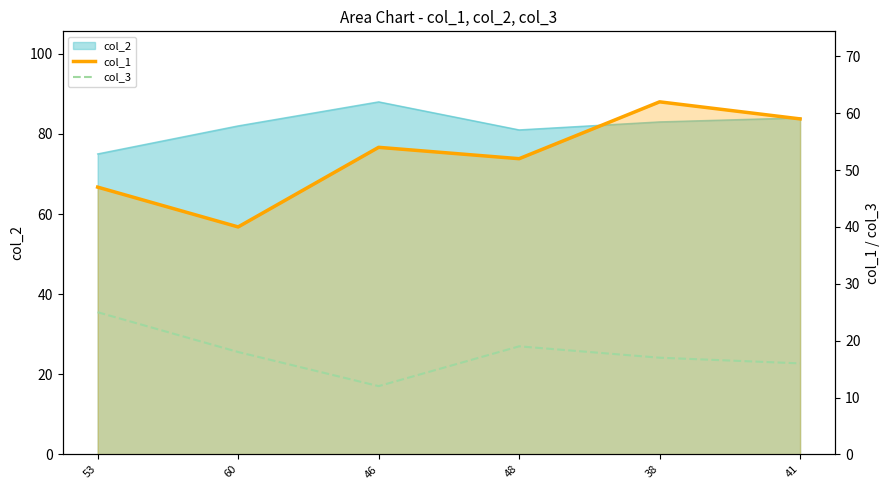

True or false: col_1 and col_3 cross at least once.

False